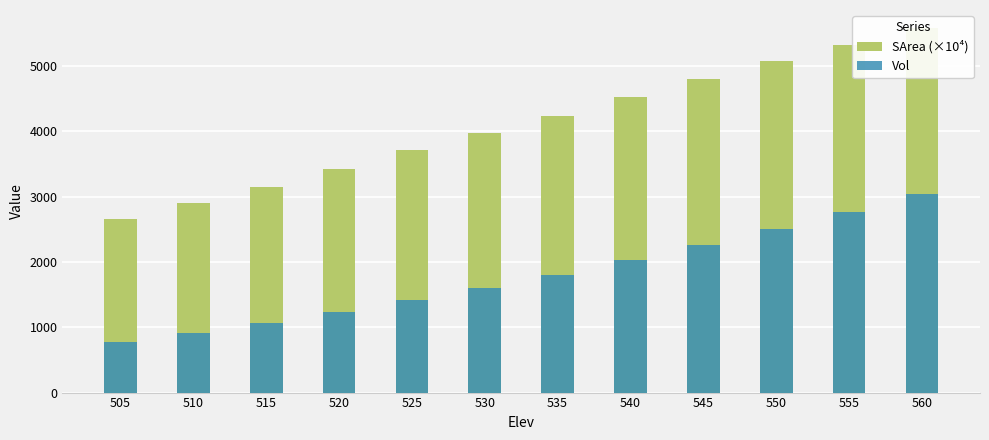

Between 530 and 515, which is larger?

530